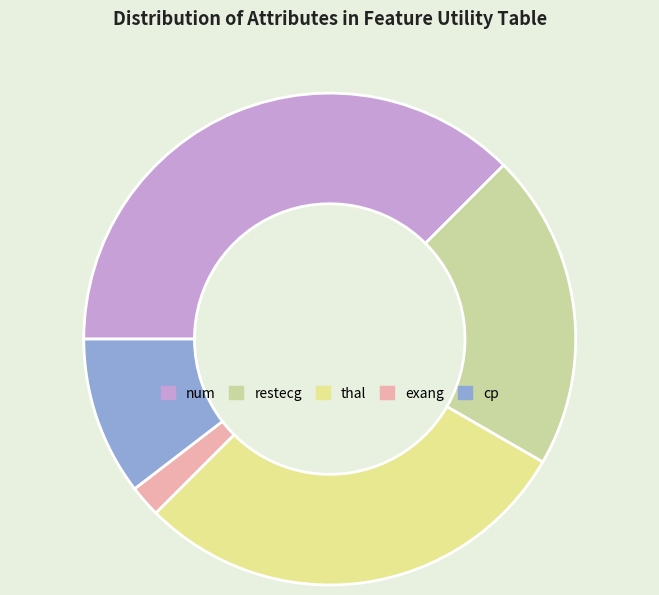

Is it true that num is 38% of the pie?

True